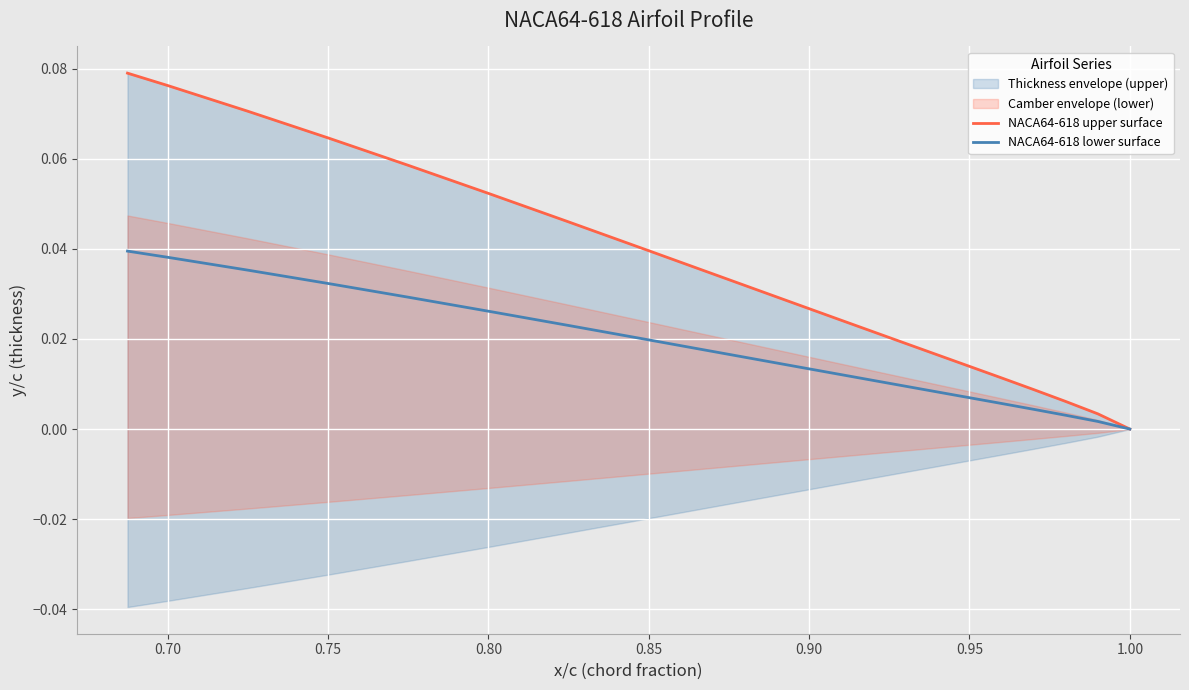

Reading left to right, transcribe all the data shown in this chart.

NACA64-618 upper surface: 0.0	0.0	0.0	0.0	0.0	0.0	0.0	0.0	0.0	0.0	0.0	0.0	0.0	0.0	0.0	0.0	0.0	0.0	0.0	0.0	0.0	0.0	0.0	0.0	0.0	0.0	0.1	0.1	0.1	0.1	0.1	0.1	0.1	0.1	0.1	0.1
NACA64-618 lower surface: 0.0	0.0	0.0	0.0	0.0	0.0	0.0	0.0	0.0	0.0	0.0	0.0	0.0	0.0	0.0	0.0	0.0	0.0	0.0	0.0	0.0	0.0	0.0	0.0	0.0	0.0	0.0	0.0	0.0	0.0	0.0	0.0	0.0	0.0	0.0	0.0